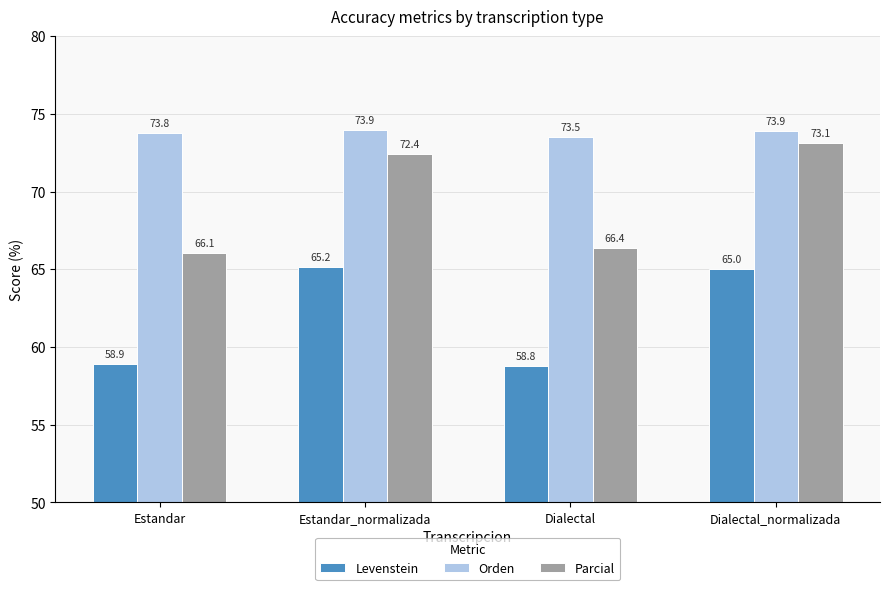

Which series has the largest range (max minus min)?

Parcial